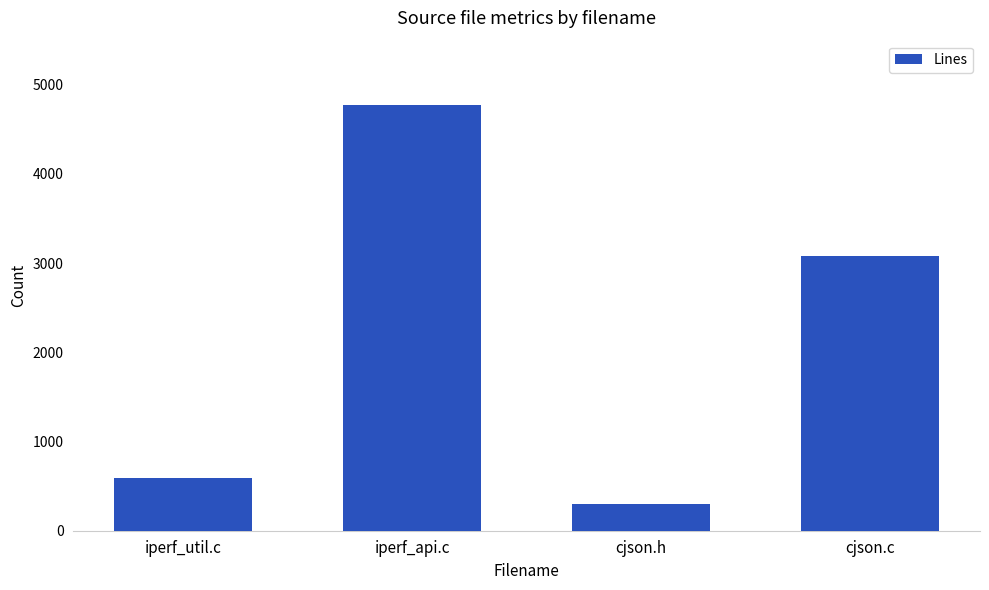

What is the label of the 3rd bar from the right?

iperf_api.c